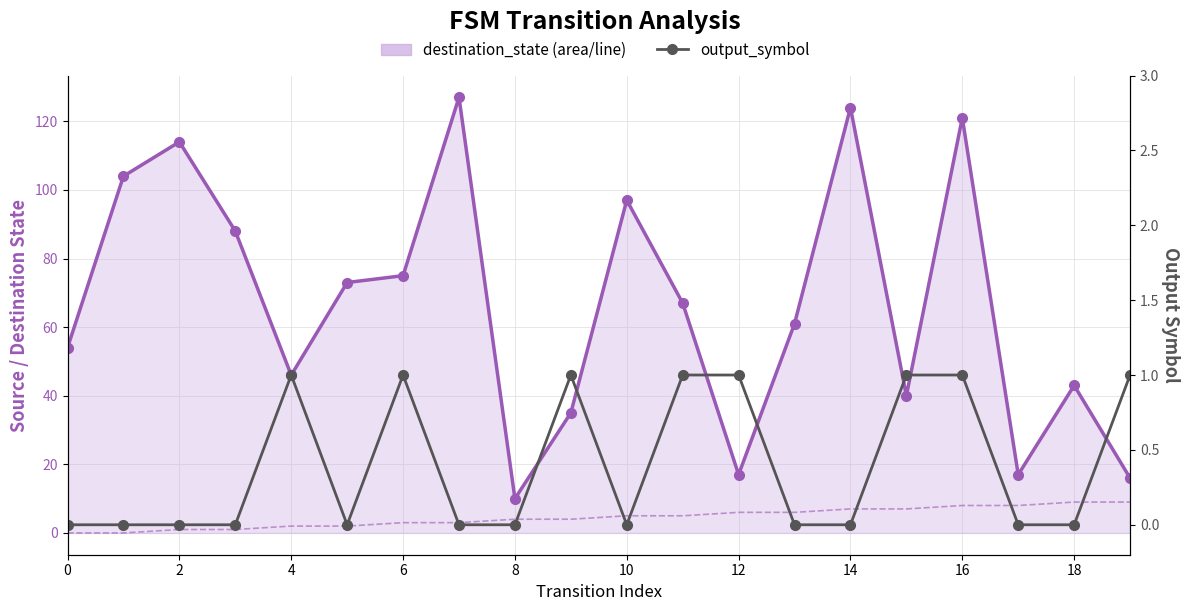

What is the difference between the second highest and second lowest values in the output_symbol series?

1